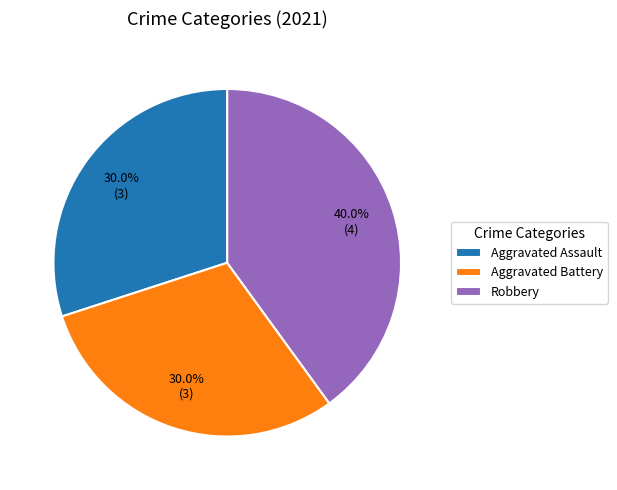

Is there a majority slice in this chart?

No